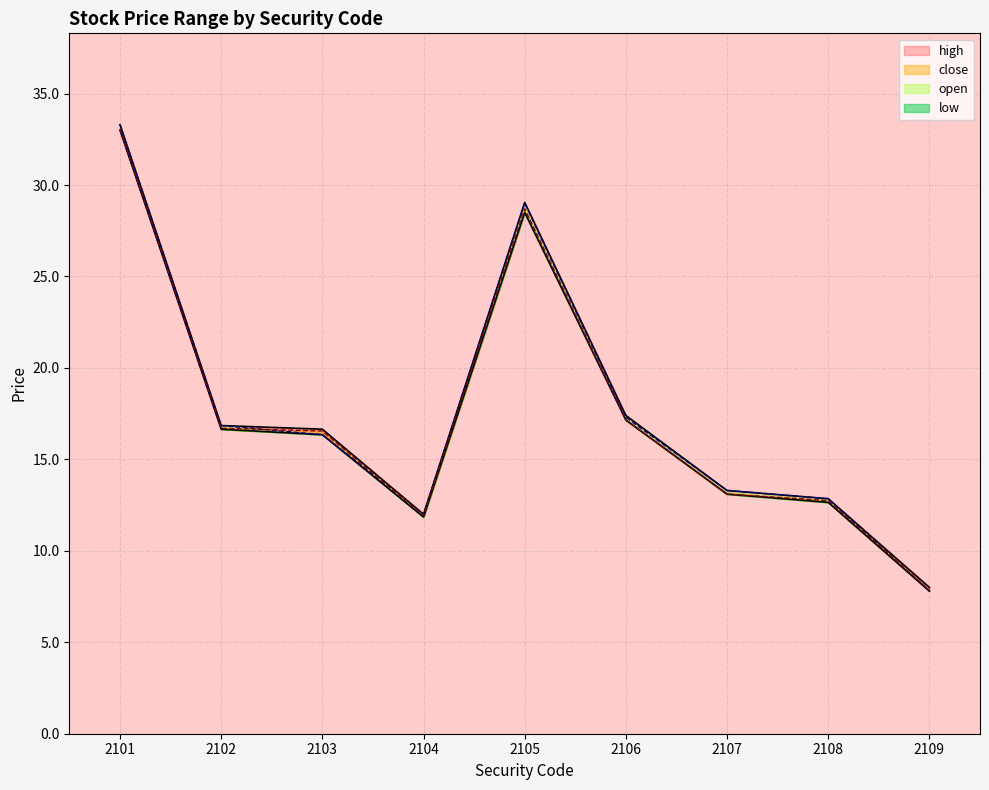

How many values in the close series are below 16?

4